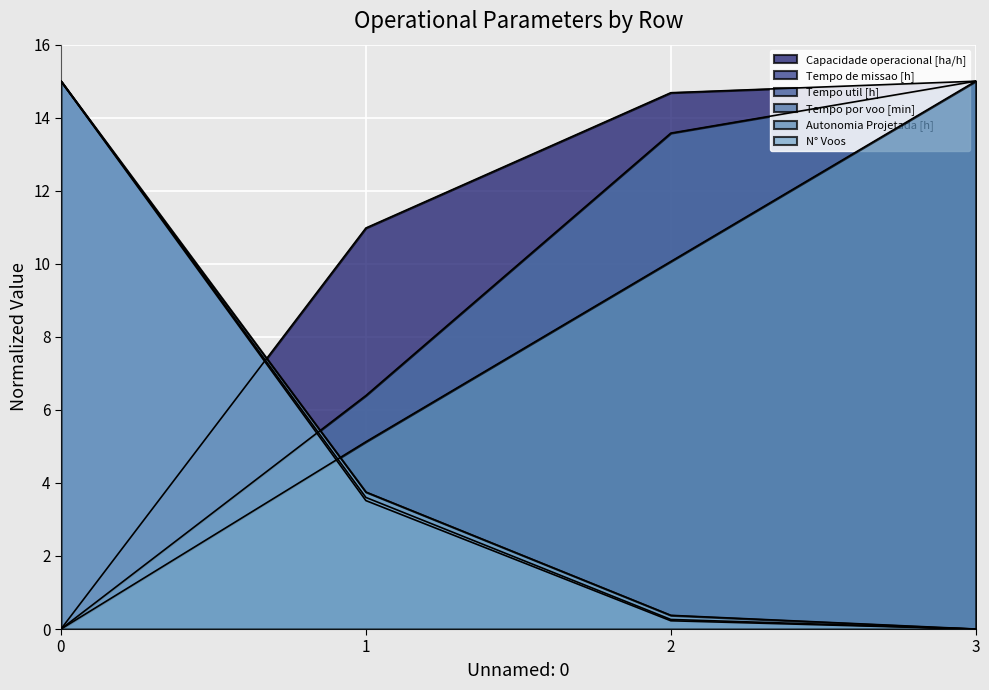

What is the maximum value shown in the chart?

15.0